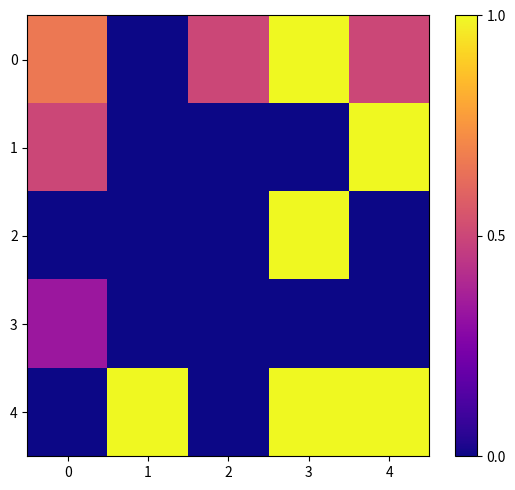

Which series changed the most between 2 and 3?

2